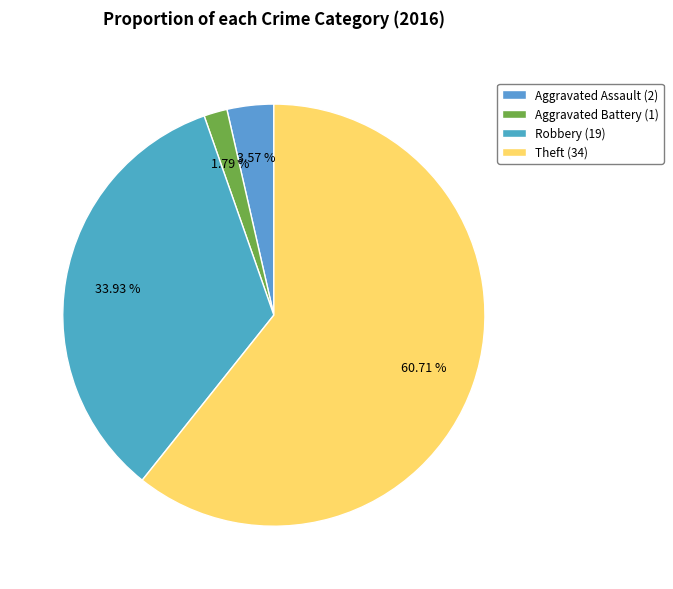

Which slice is the smallest?

Aggravated Battery (1)